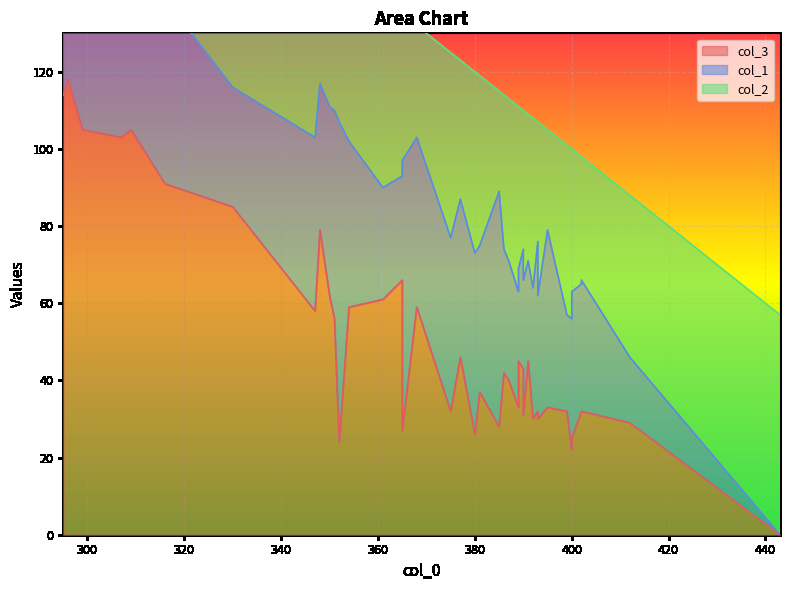

What is the sum of all col_1 values?

1568